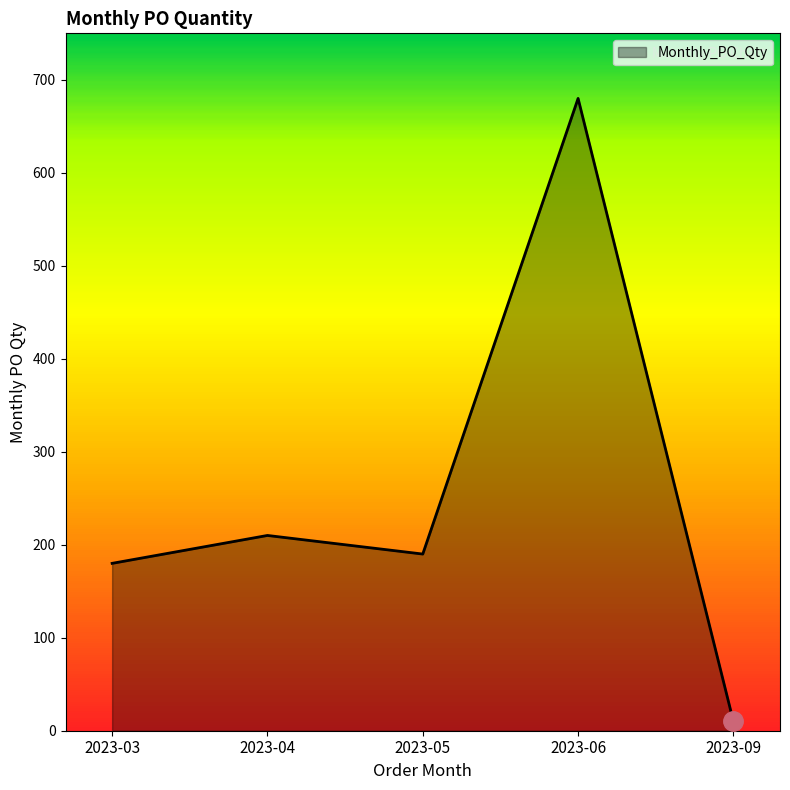

What value does the data have at 2023-03, to the nearest 50?

200